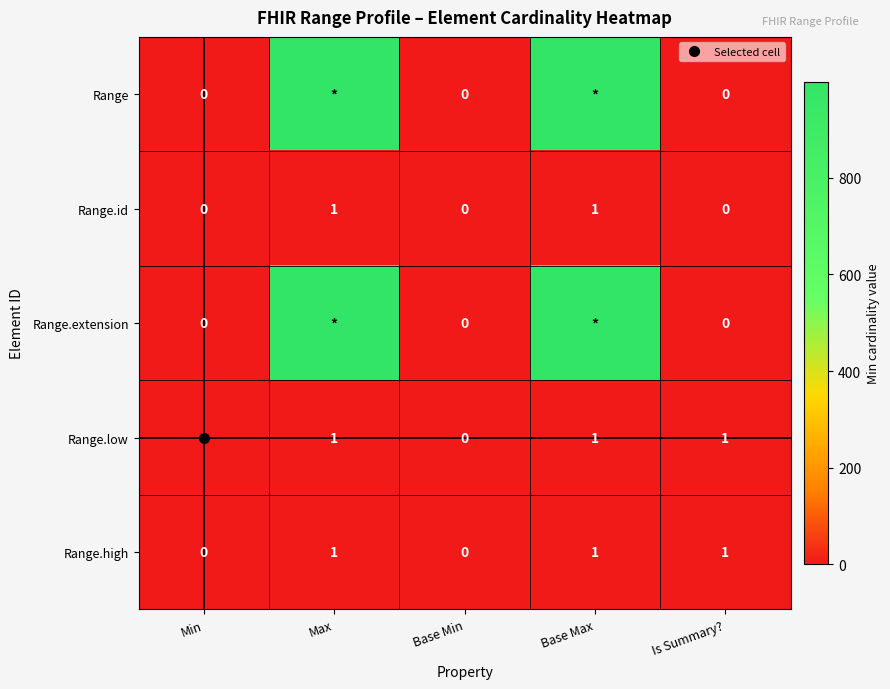

How many distinct data groups are displayed?

5